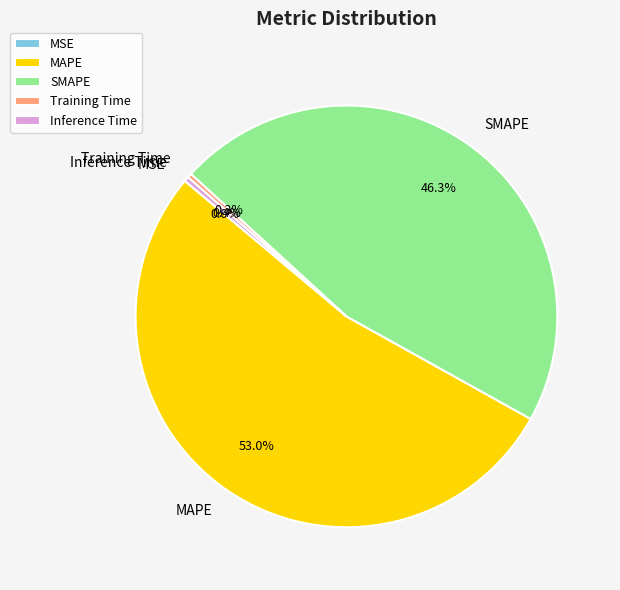

Does MAPE represent more than half of the total?

Yes